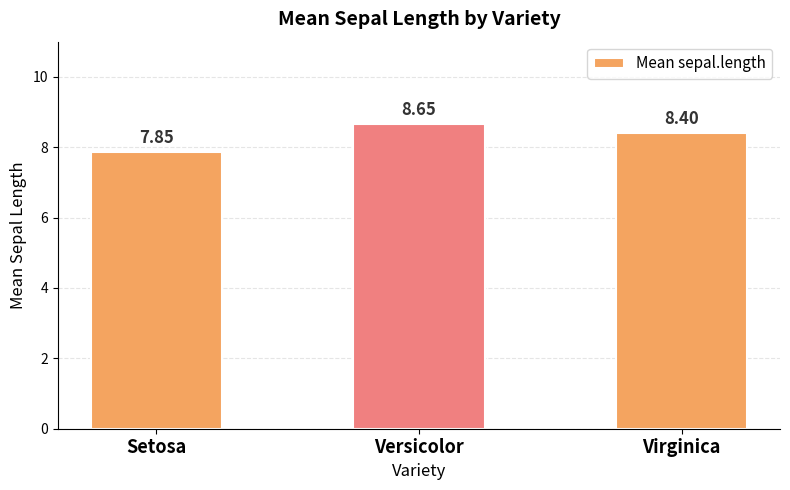

Where is the data nearest to the value 8?

Setosa